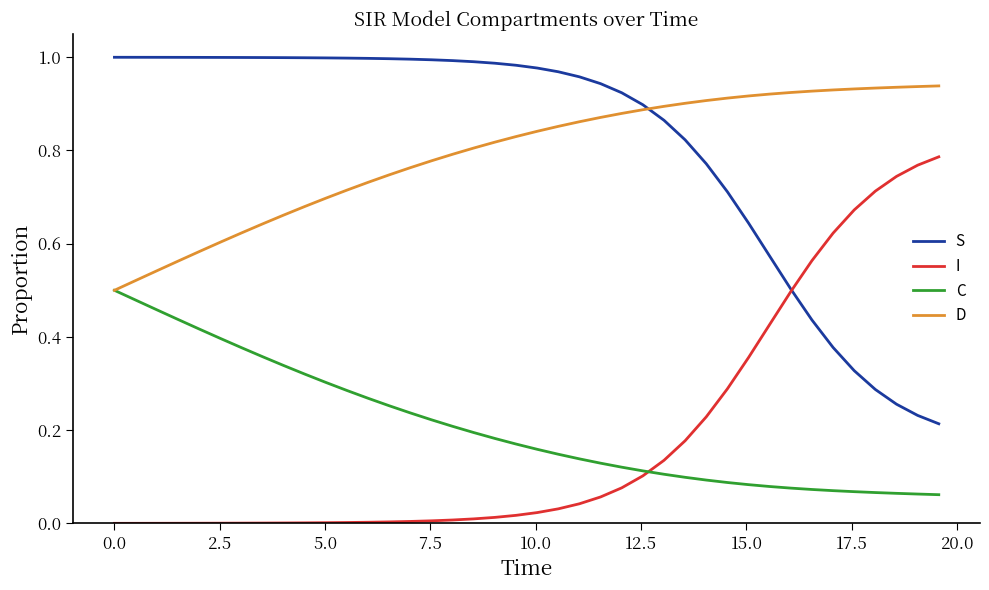

True or false: S and C intersect in this chart.

False